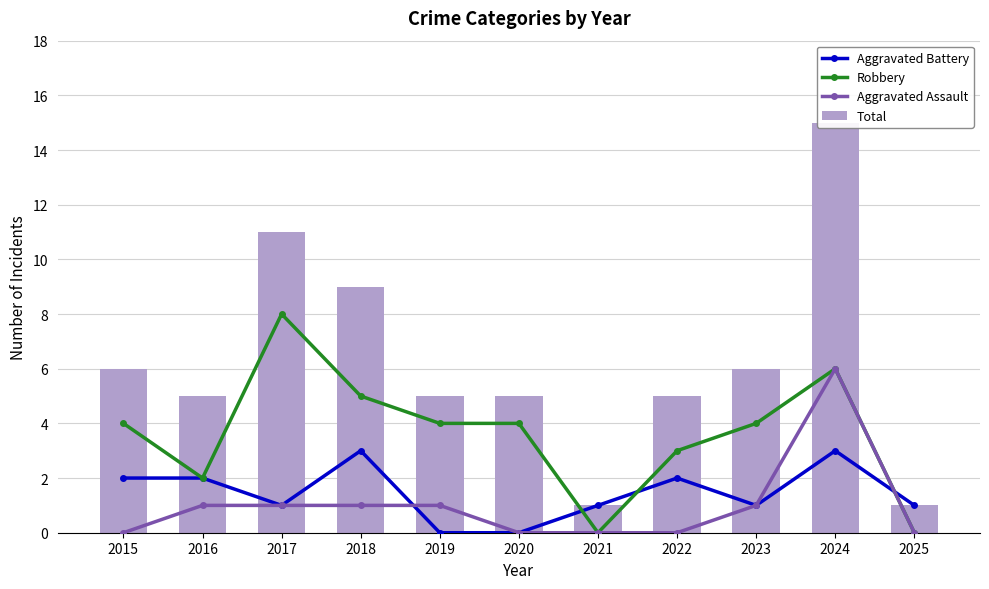

Is the value of Aggravated Assault at 2021 greater than the value of Robbery at 2022?

No